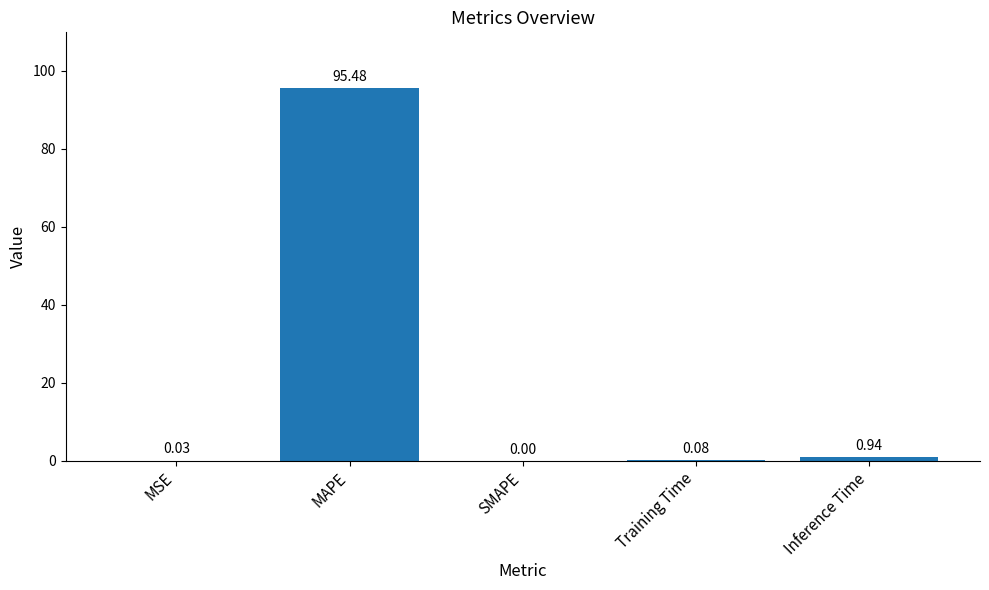

At which category does the chart reach its peak across all series?

MAPE